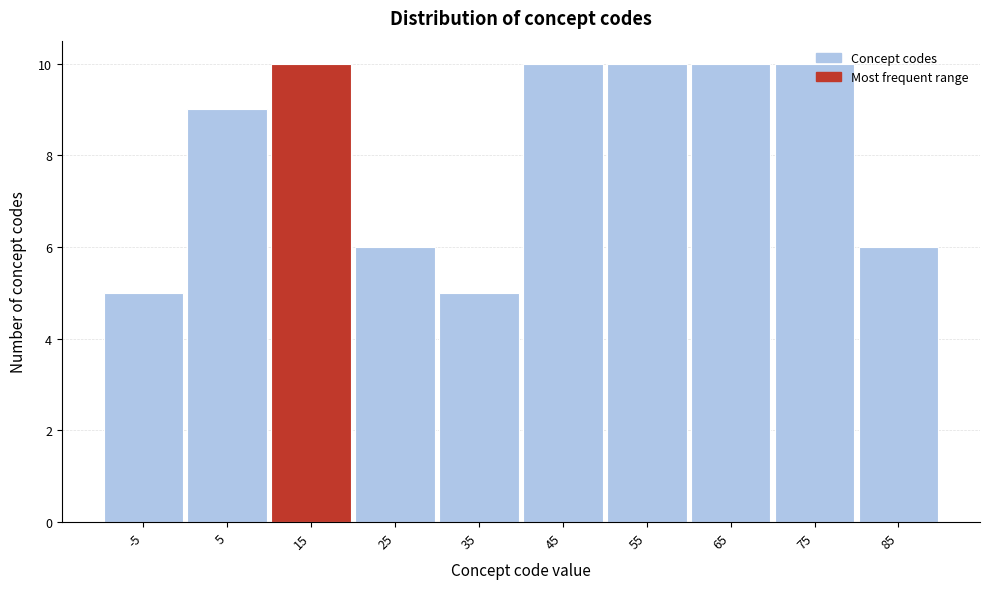

The value at -5 is 7. True or false?

False